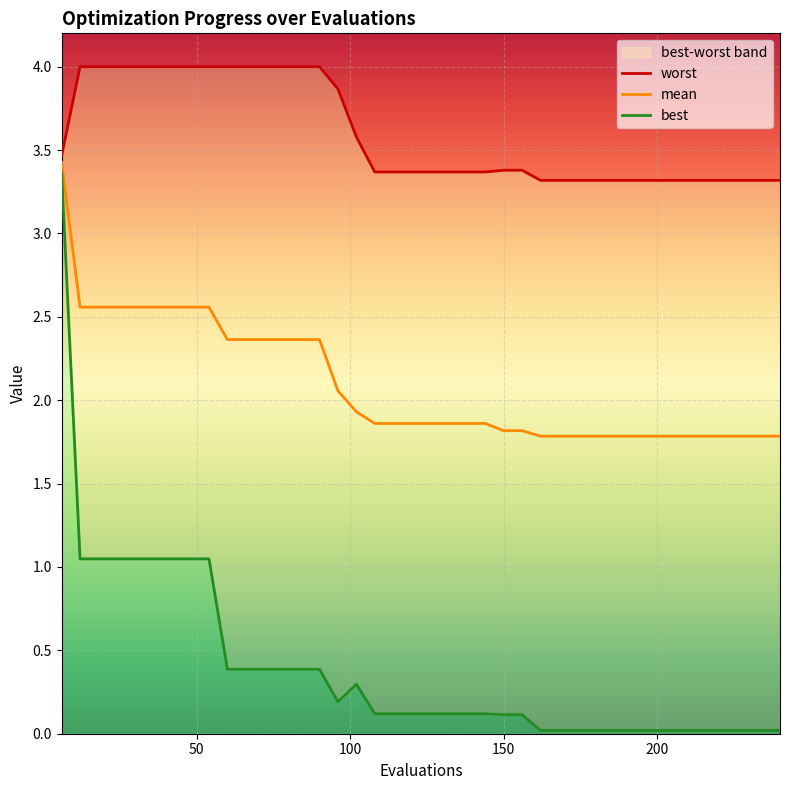

What is the approximate value of best at 54?

1.0